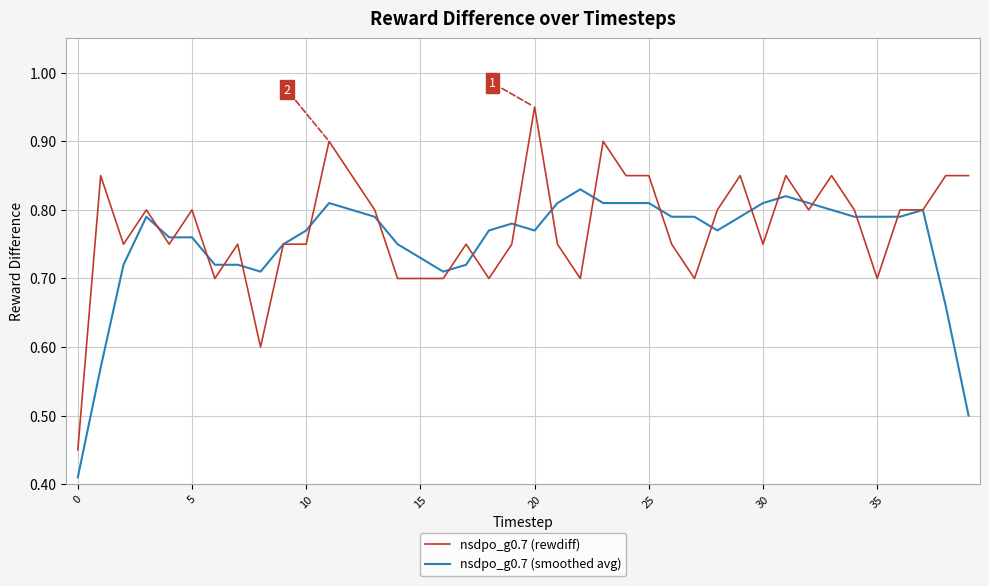

Which series has the widest spread of values?

nsdpo_g0.7 (rewdiff)